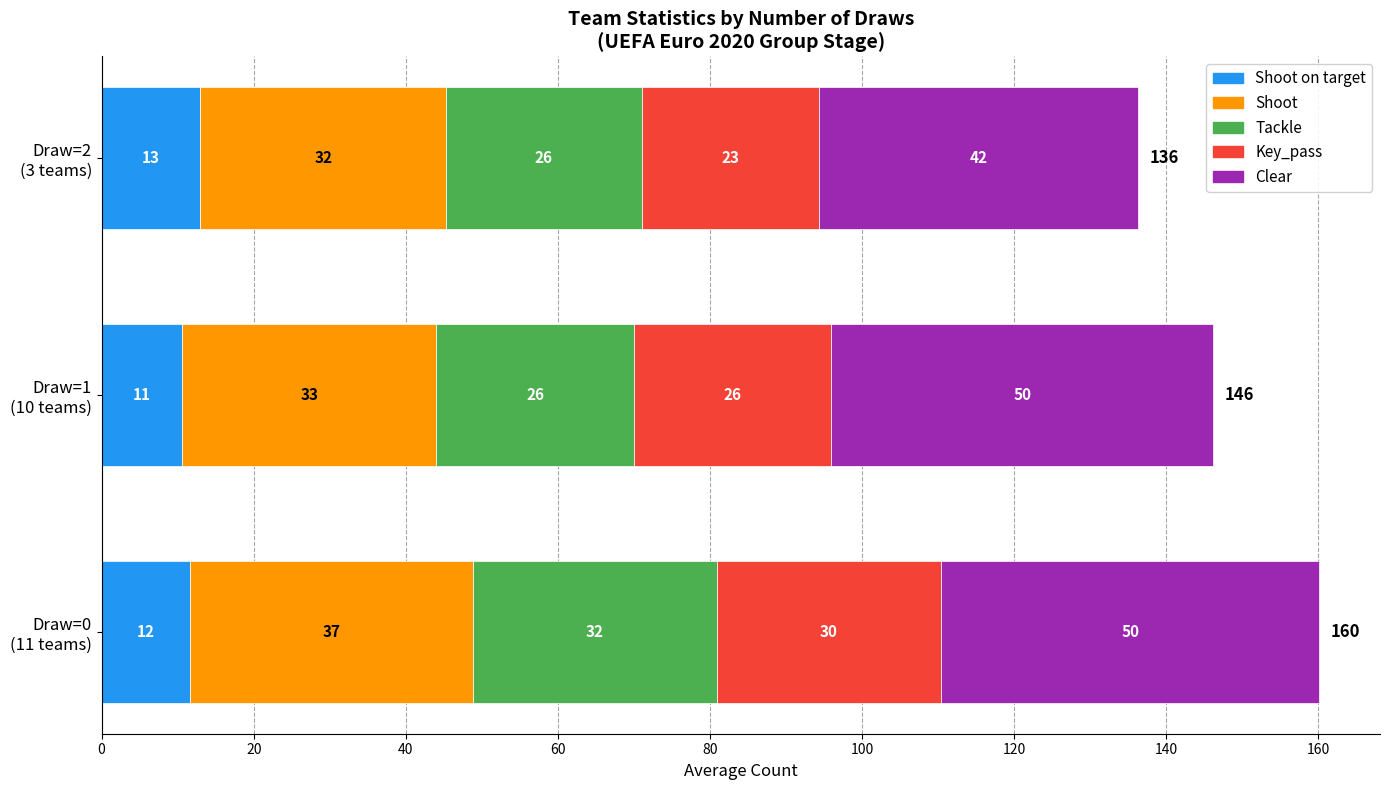

At how many categories does at least one series exceed 41?

3